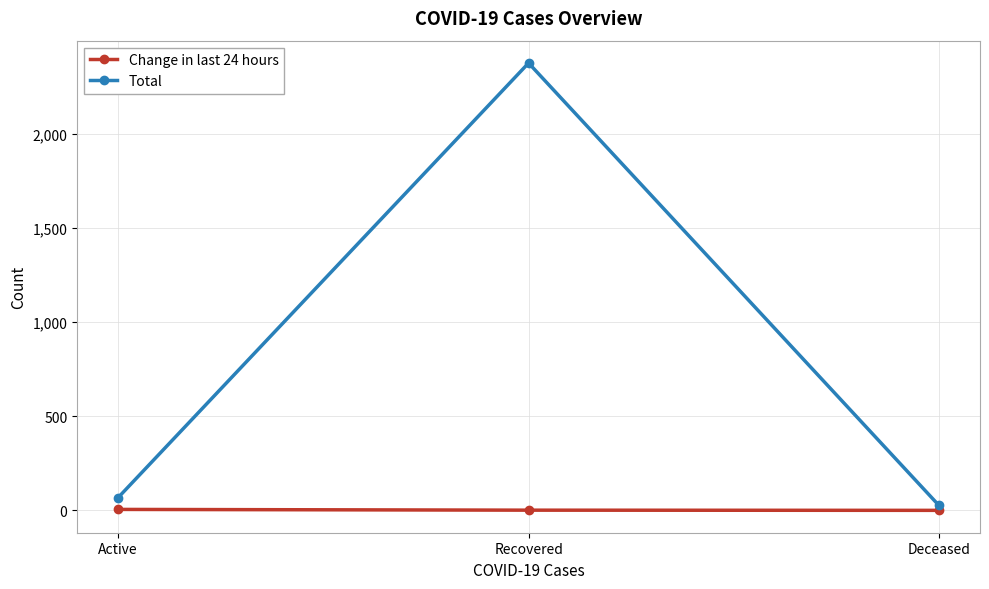

What is the total value across all series at Active?

73